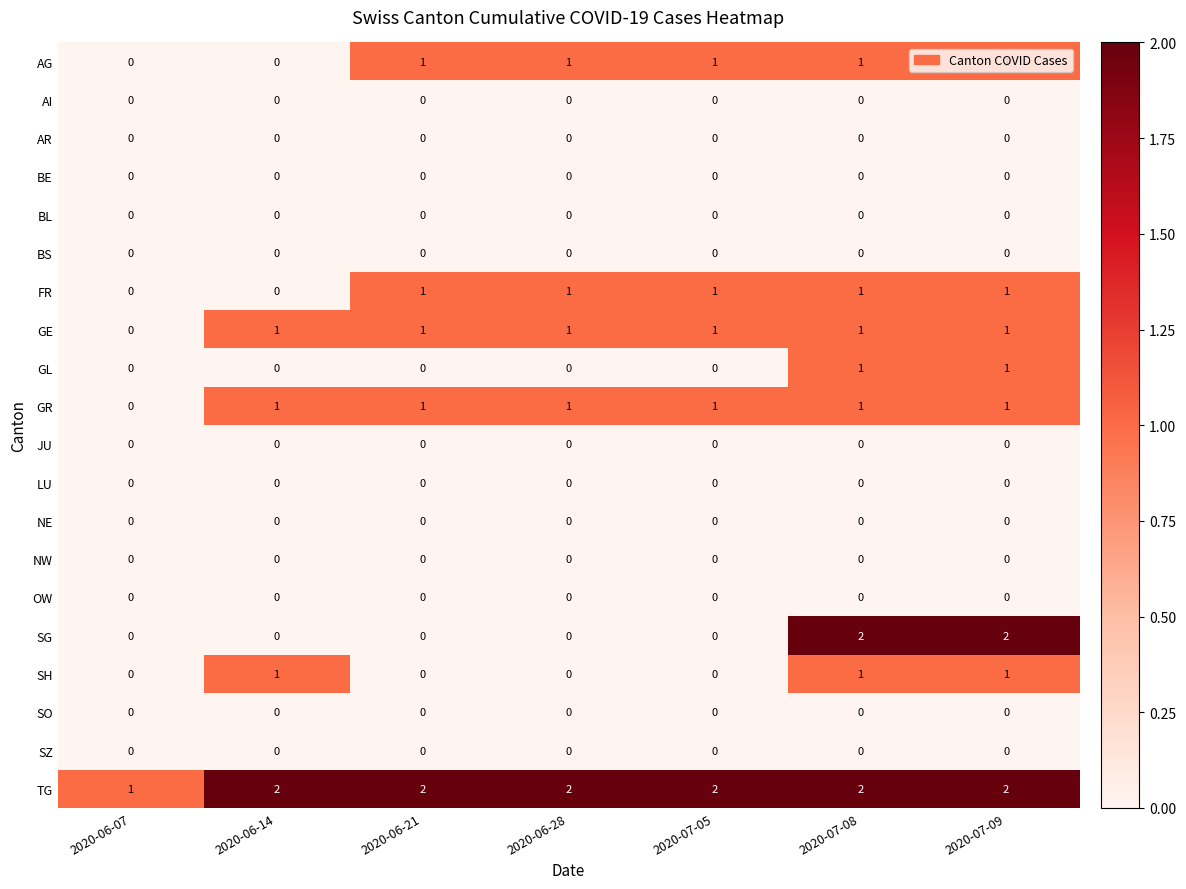

What is the total value across all series at 2020-07-08?

10